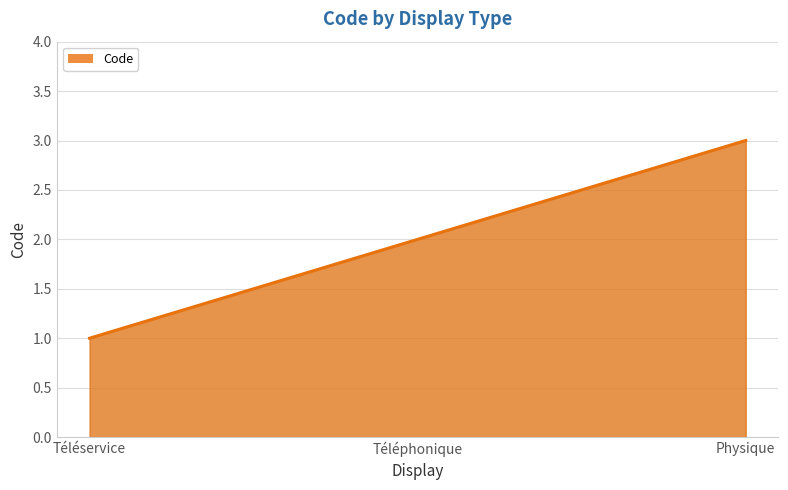

What is the maximum value shown in the chart?

3